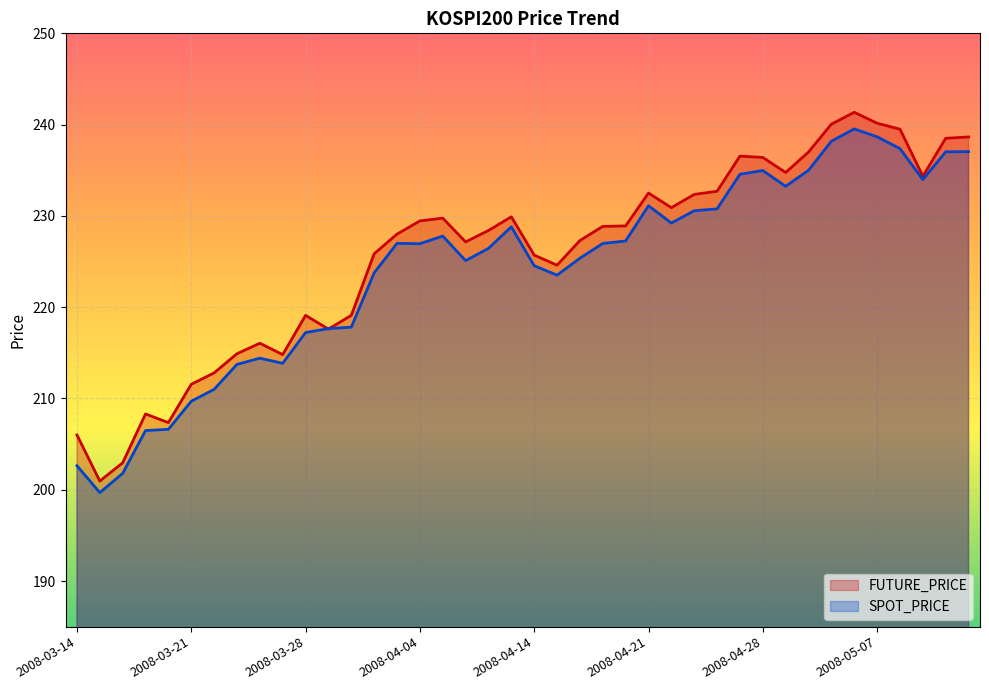

What is the total value across all series at 2008-05-07?

478.8